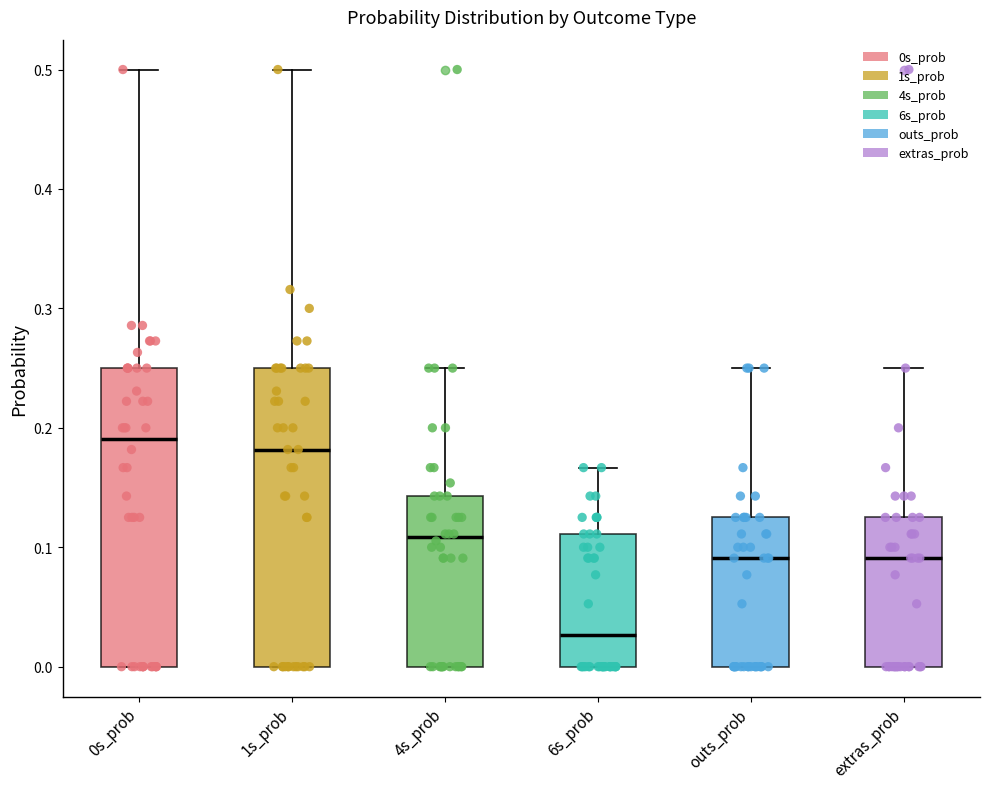

Reading left to right, transcribe this box plot: for each box, give where its median line is, the range the box spans, and where its two whiskers end, as read against the y-axis. The values are not printed on the chart, so give them approximately, as read against the axis.

0s_prob: median 0.19, box 0.00 to 0.25, whiskers 0.00 to 0.50
1s_prob: median 0.18, box 0.00 to 0.25, whiskers 0.00 to 0.50
4s_prob: median 0.11, box 0.00 to 0.14, whiskers 0.00 to 0.25
6s_prob: median 0.03, box 0.00 to 0.11, whiskers 0.00 to 0.17
outs_prob: median 0.09, box 0.00 to 0.13, whiskers 0.00 to 0.25
extras_prob: median 0.09, box 0.00 to 0.13, whiskers 0.00 to 0.25